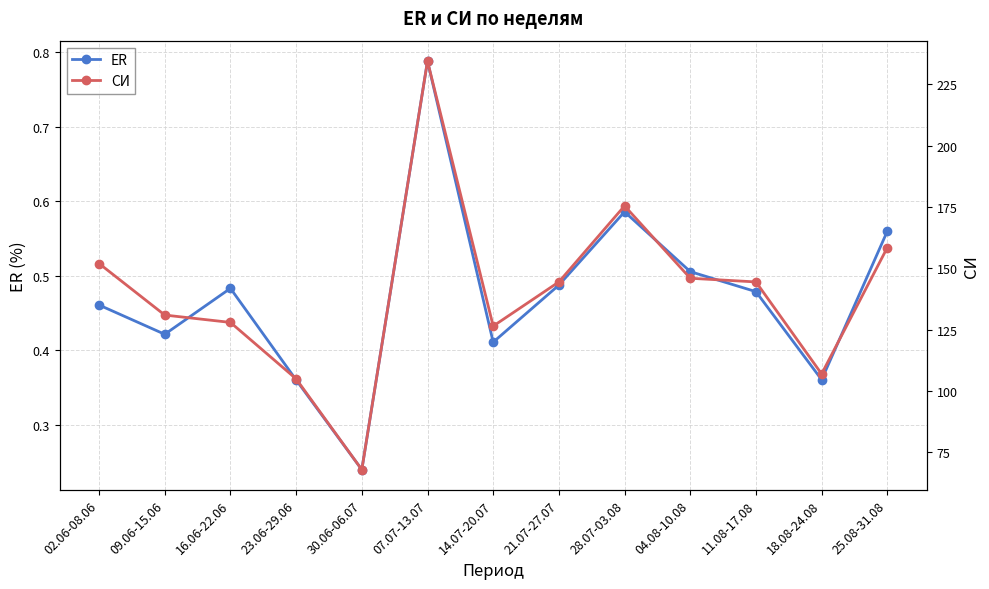

What is the difference between the maximum and minimum values in the СИ series?

166.5